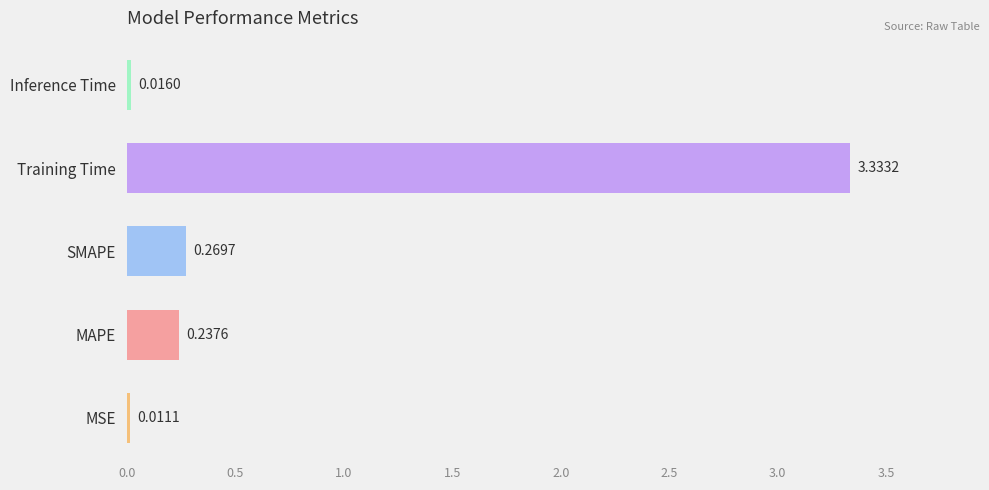

What is the sum of all values?

3.9